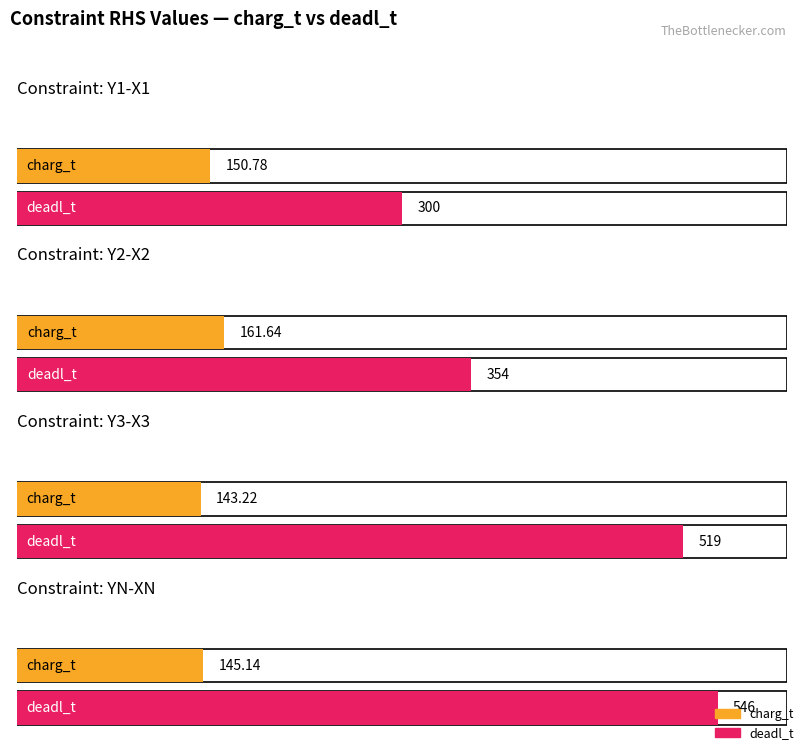

What is the label of the 1st bar from the right?

YN-XN